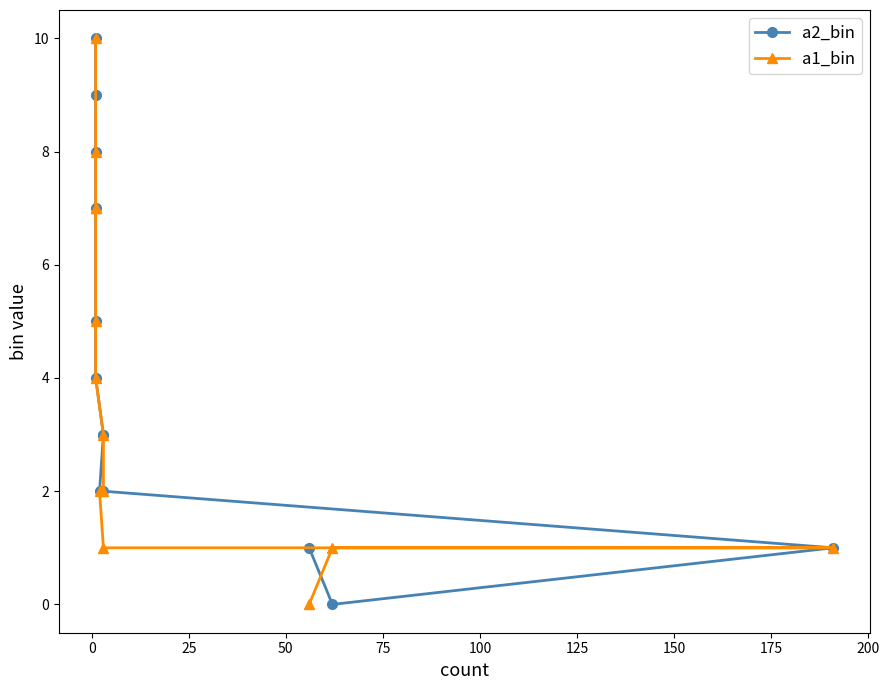

Does the chart display data point markers on the line(s)?

Yes